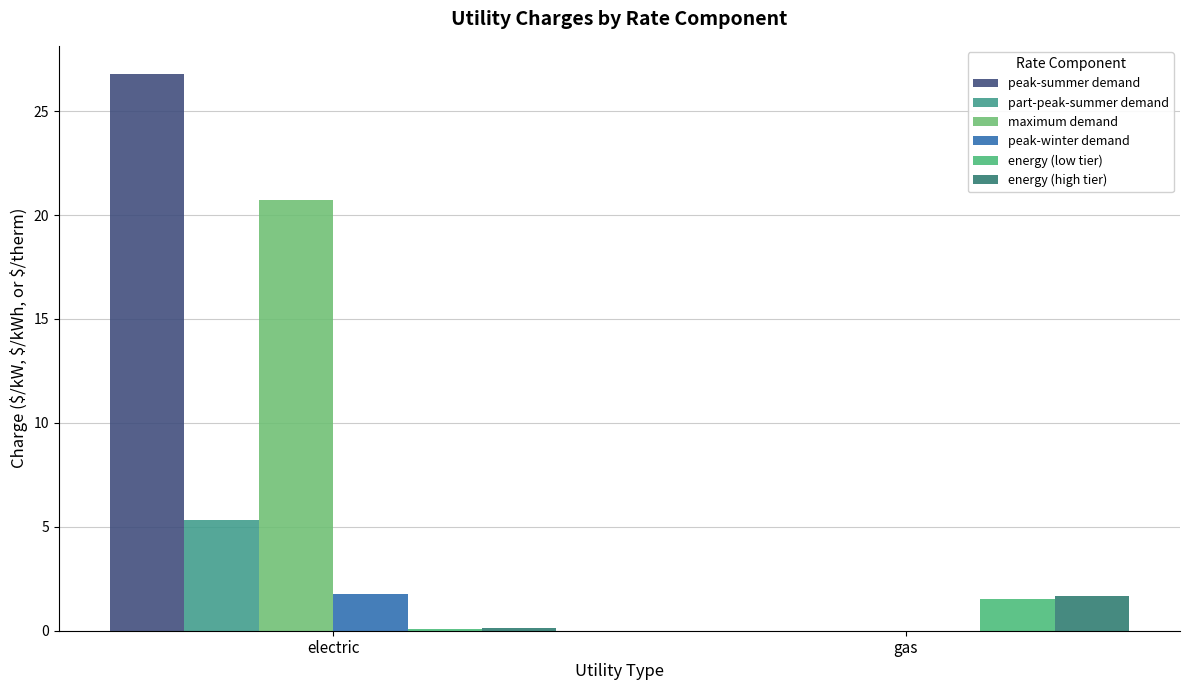

What are all the series names shown in the legend?

peak-summer demand, part-peak-summer demand, maximum demand, peak-winter demand, energy (low tier), energy (high tier)